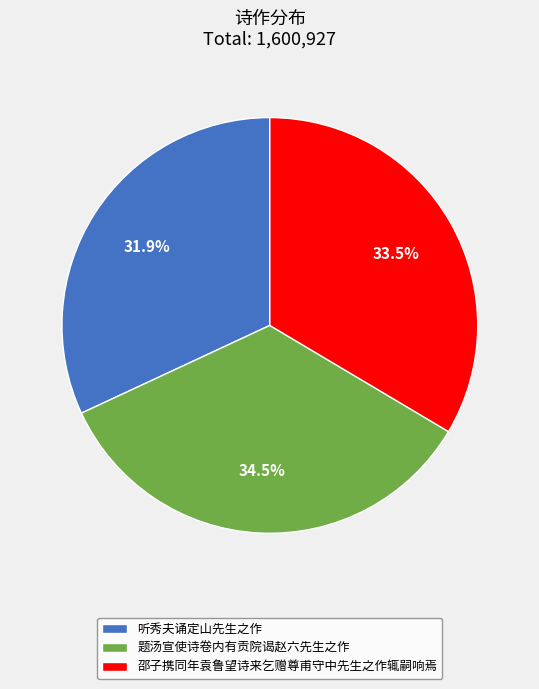

What percentage do 题汤宣使诗卷内有贡院谒赵六先生之作 and 听秀夫诵定山先生之作 together represent?

66.5%